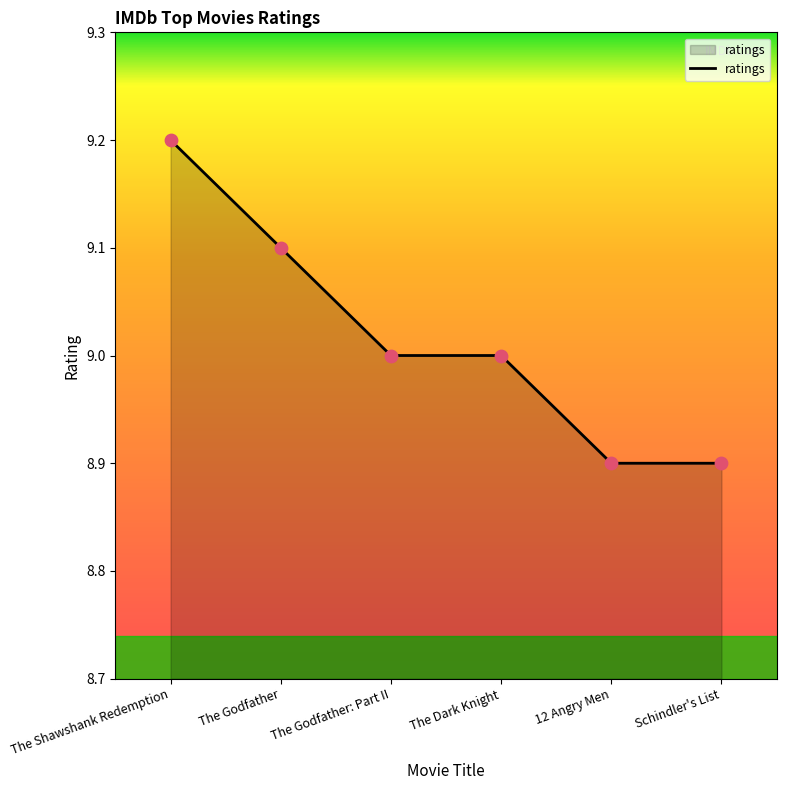

Which has a higher value, 12 Angry Men or The Godfather: Part II?

The Godfather: Part II